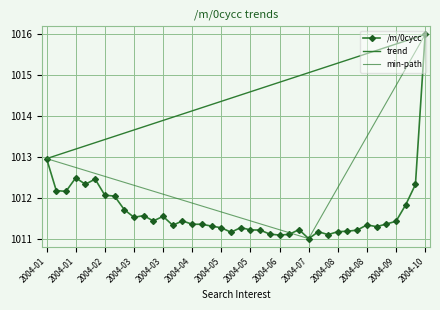

Reading left to right, what are all the values shown in this chart?

1013.0	1012.2	1012.2	1012.5	1012.3	1012.5	1012.1	1012.0	1011.7	1011.5	1011.6	1011.4	1011.5	1011.3	1011.4	1011.4	1011.4	1011.3	1011.3	1011.2	1011.3	1011.2	1011.2	1011.1	1011.1	1011.1	1011.2	1011.0	1011.2	1011.1	1011.2	1011.2	1011.2	1011.3	1011.3	1011.4	1011.4	1011.8	1012.3	1016.0